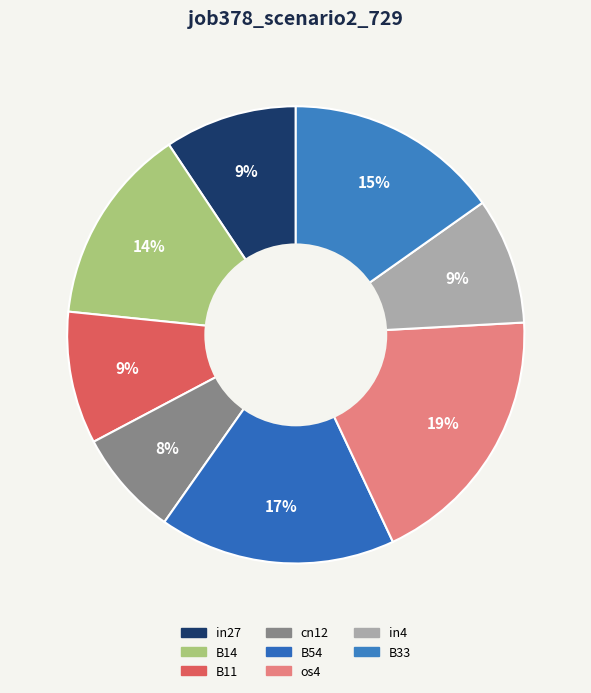

How many segments does this pie chart have?

8